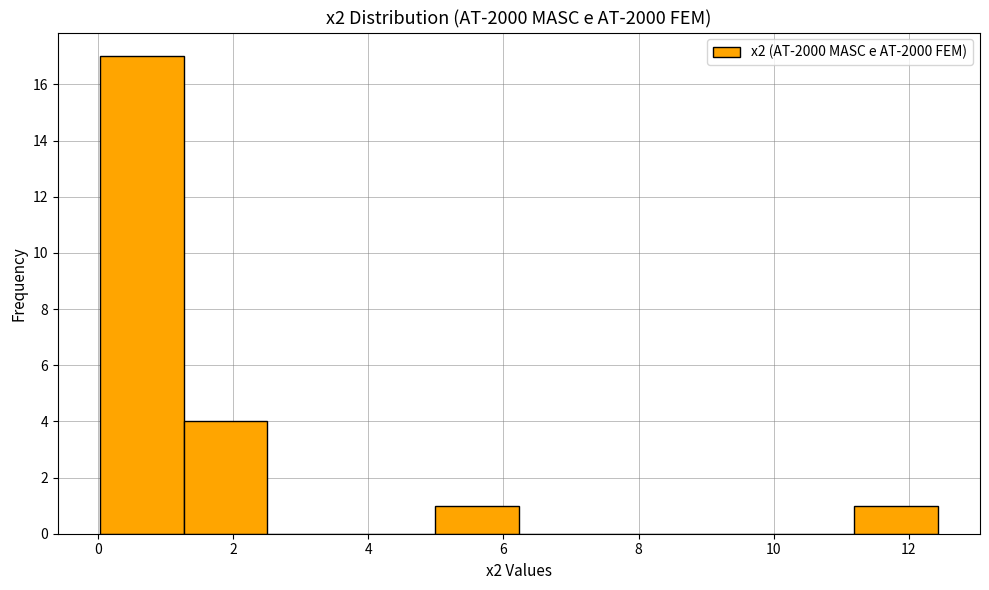

What is the height of the bar covering 1.2 to 2.6 on the x-axis? Neither the bar edges nor the heights are printed on the chart, so give them approximately, as read against the axes.

4